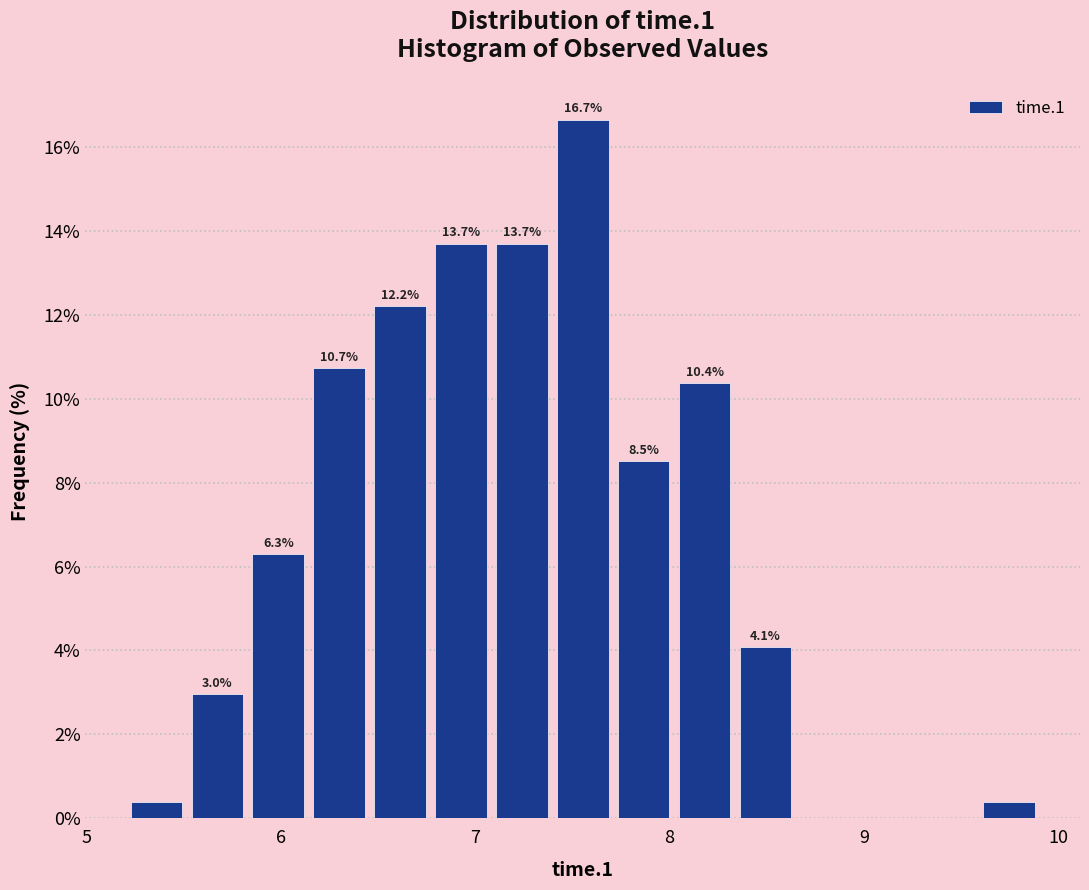

Around what value on the x-axis is the tallest bar? Give the approximate position of its centre, as read against the axis.

7.6